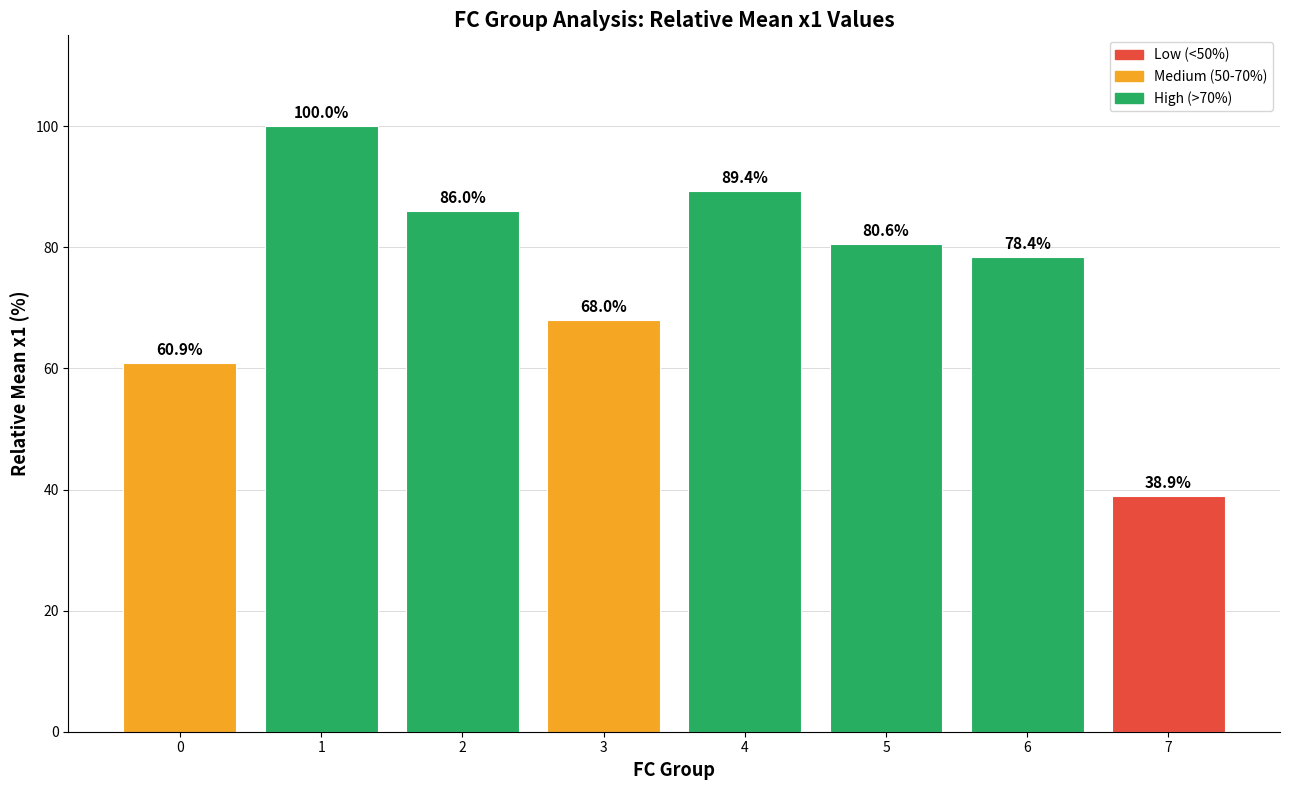

Which has a higher value, 2 or 7?

2